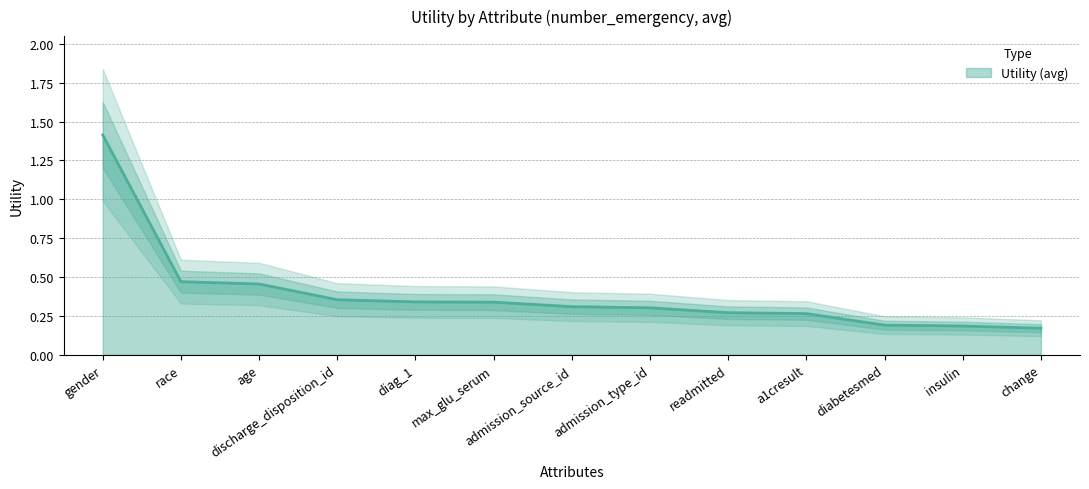

What is the minimum value shown in the chart?

0.2